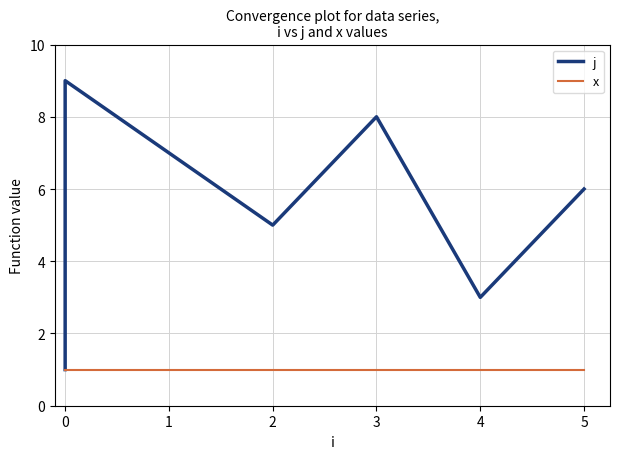

True or false: j and x cross at least once.

False